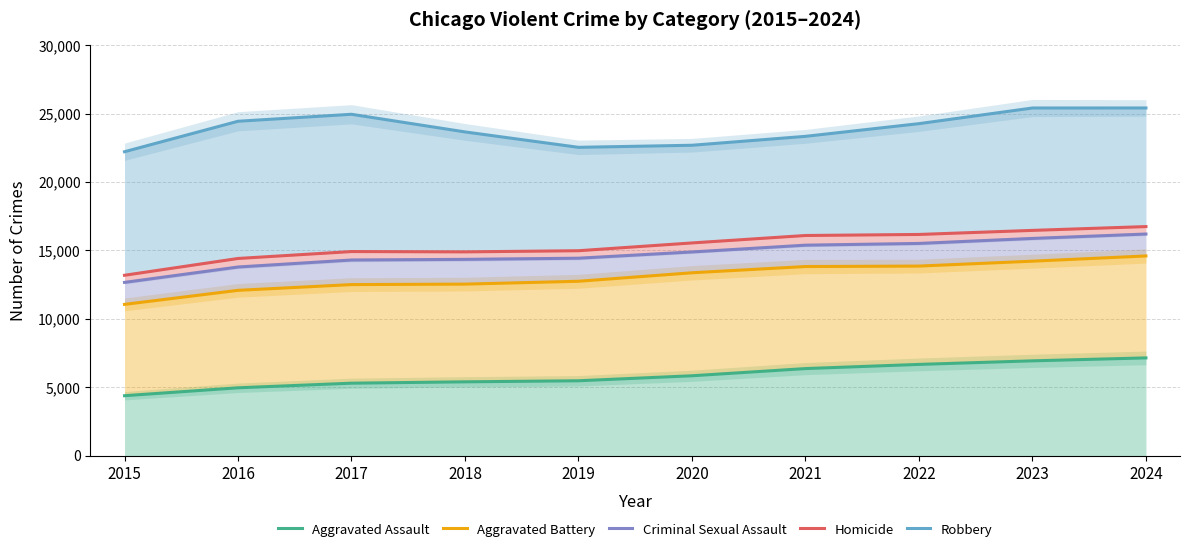

True or false: Aggravated Assault and Criminal Sexual Assault cross at least once.

False